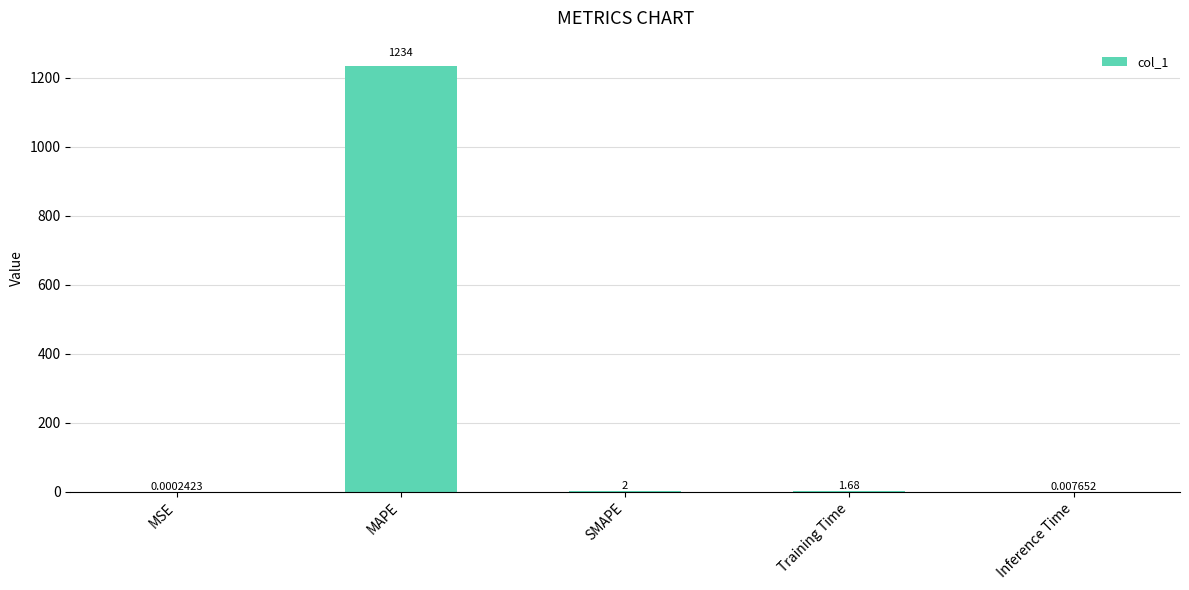

Does the chart contain stacked bars?

No